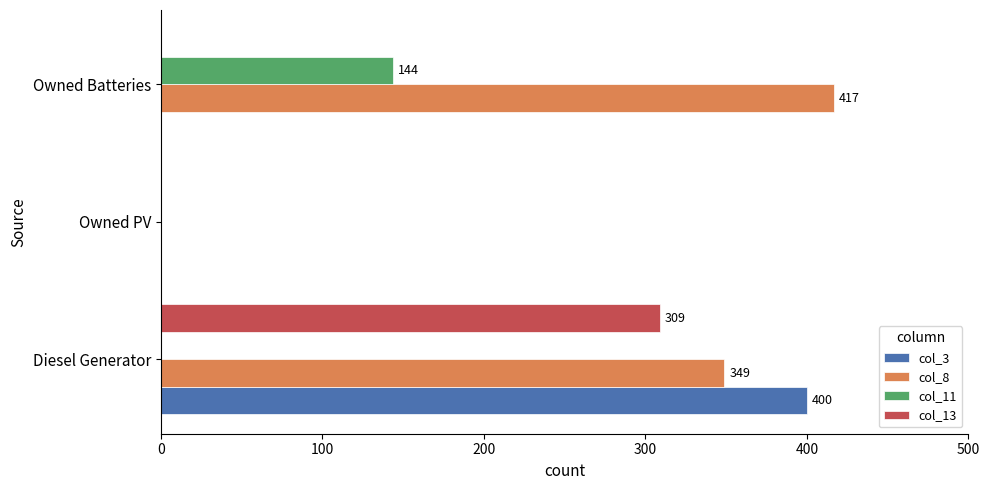

Which series changed the most between Diesel Generator and Owned Batteries?

col_3